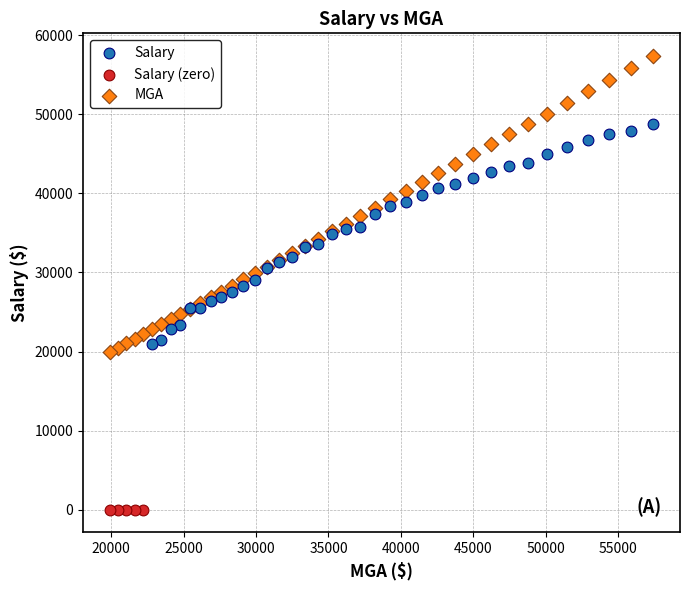

Which series contains the lowest Y value?

Salary (zero)